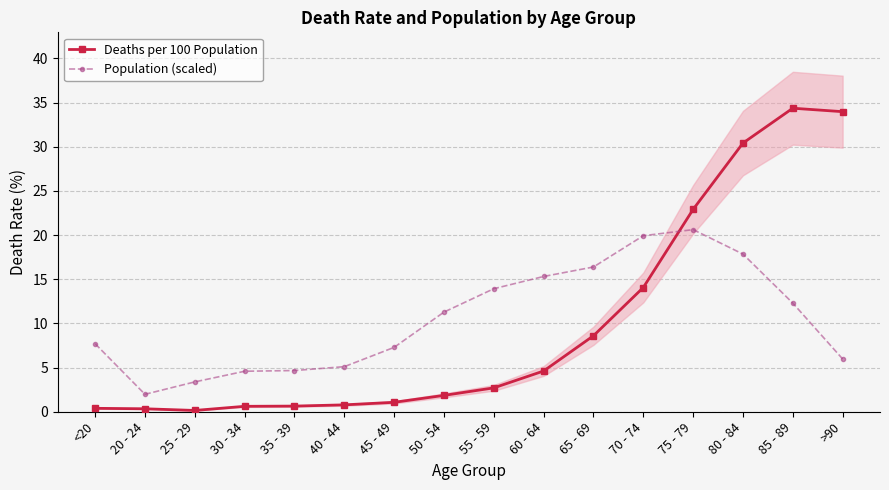

List the series in order of their peak value, highest first.

Deaths per 100 Population, Population (scaled)